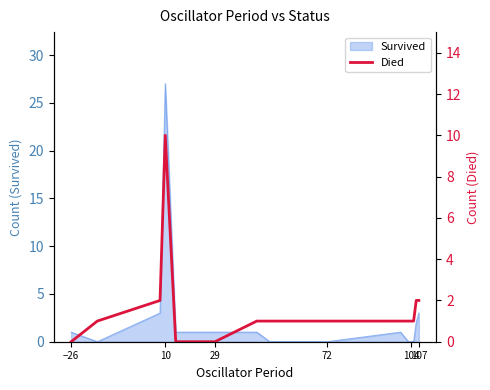

What is the highest value of the Survived series?

27